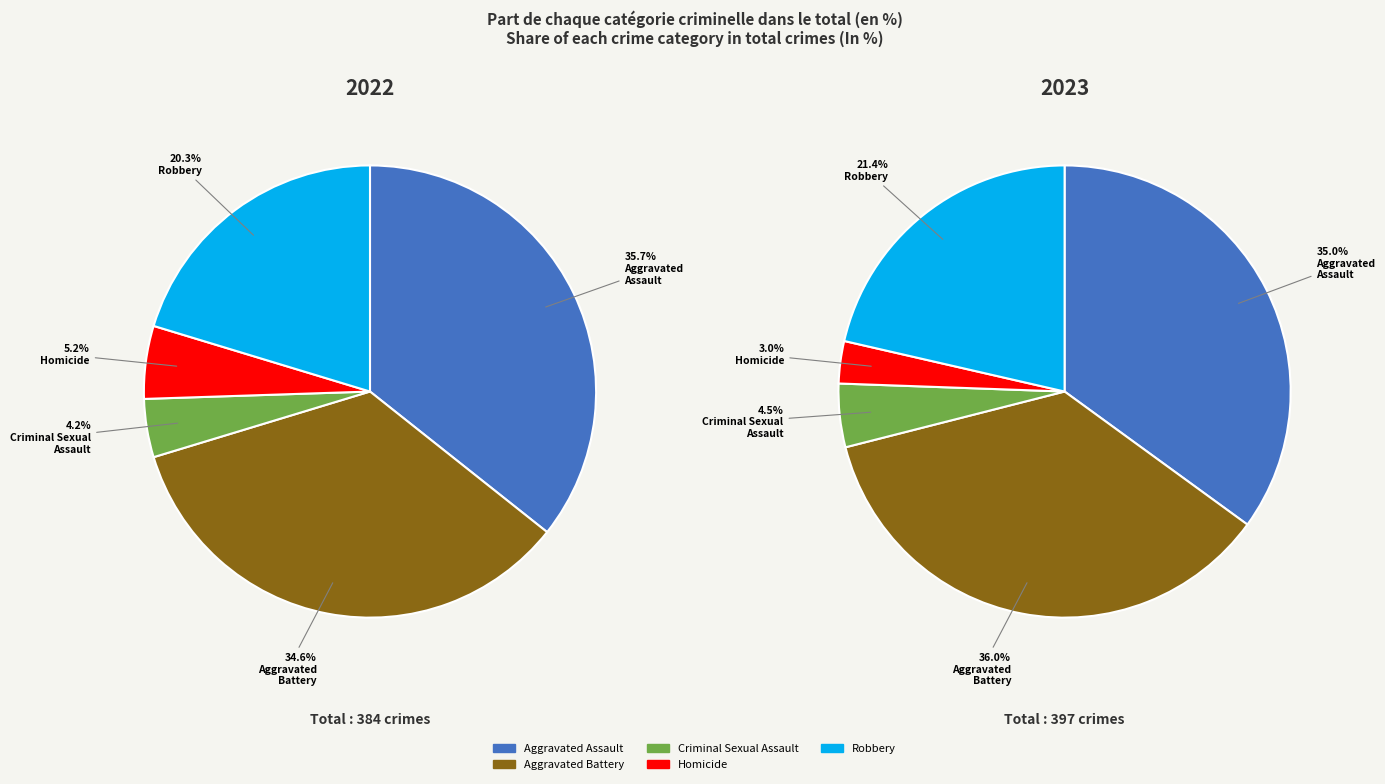

Is it true that Robbery is 12% of the pie?

False